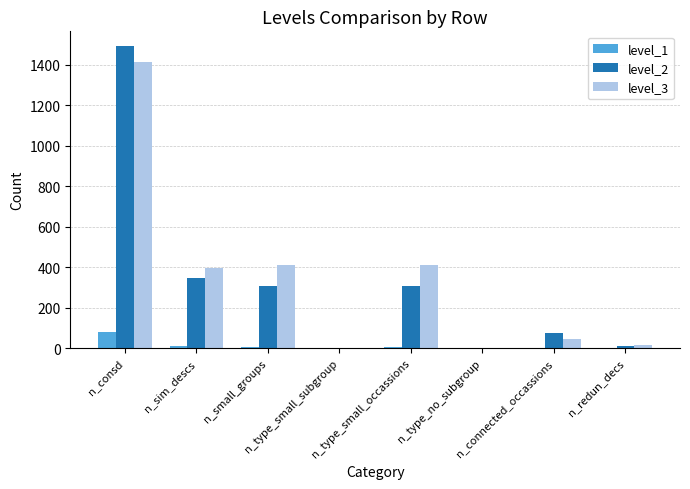

Count the number of categories in the chart.

8